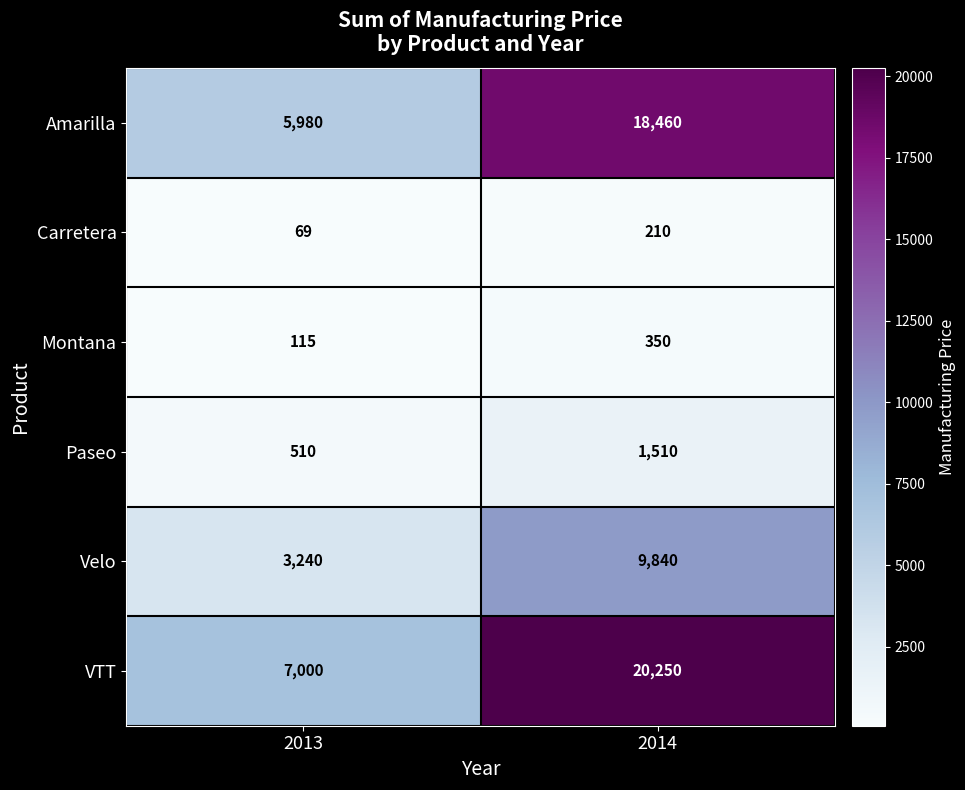

What is the sum of the Paseo values at 2013 and 2014?

2020